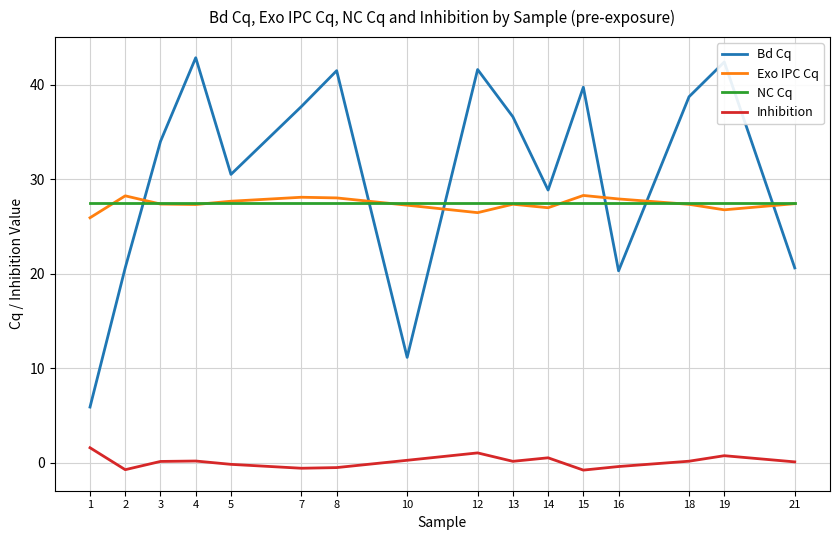

Between 2 and 3, which series saw the biggest shift?

Bd Cq